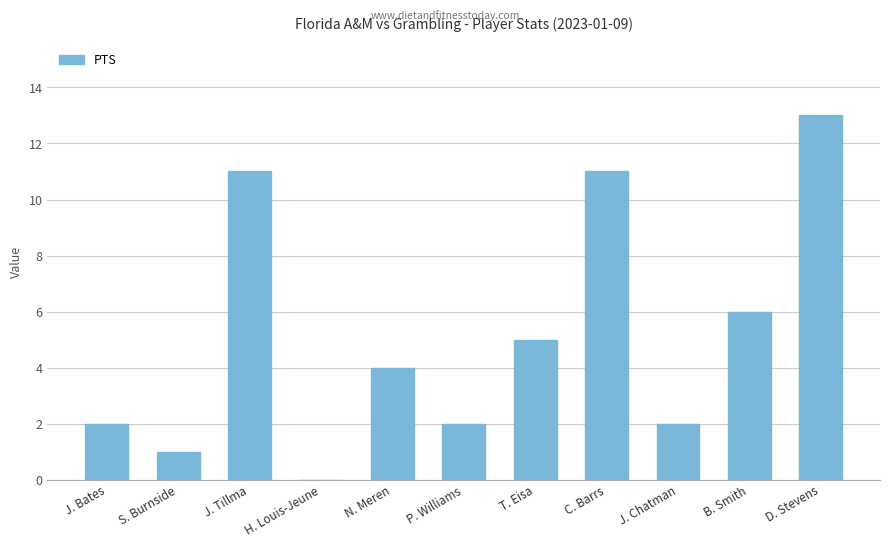

Is it true that the value at J. Chatman is 1?

False